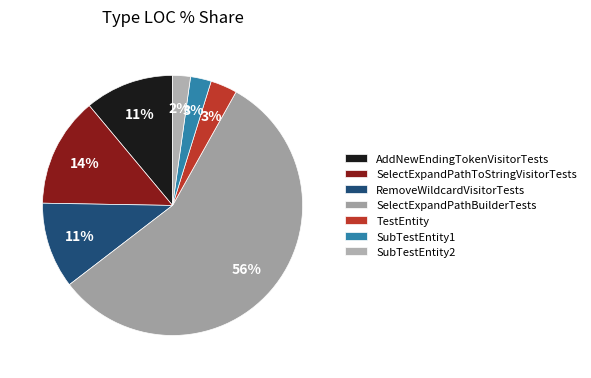

What portion of the pie excludes TestEntity?

96.7%